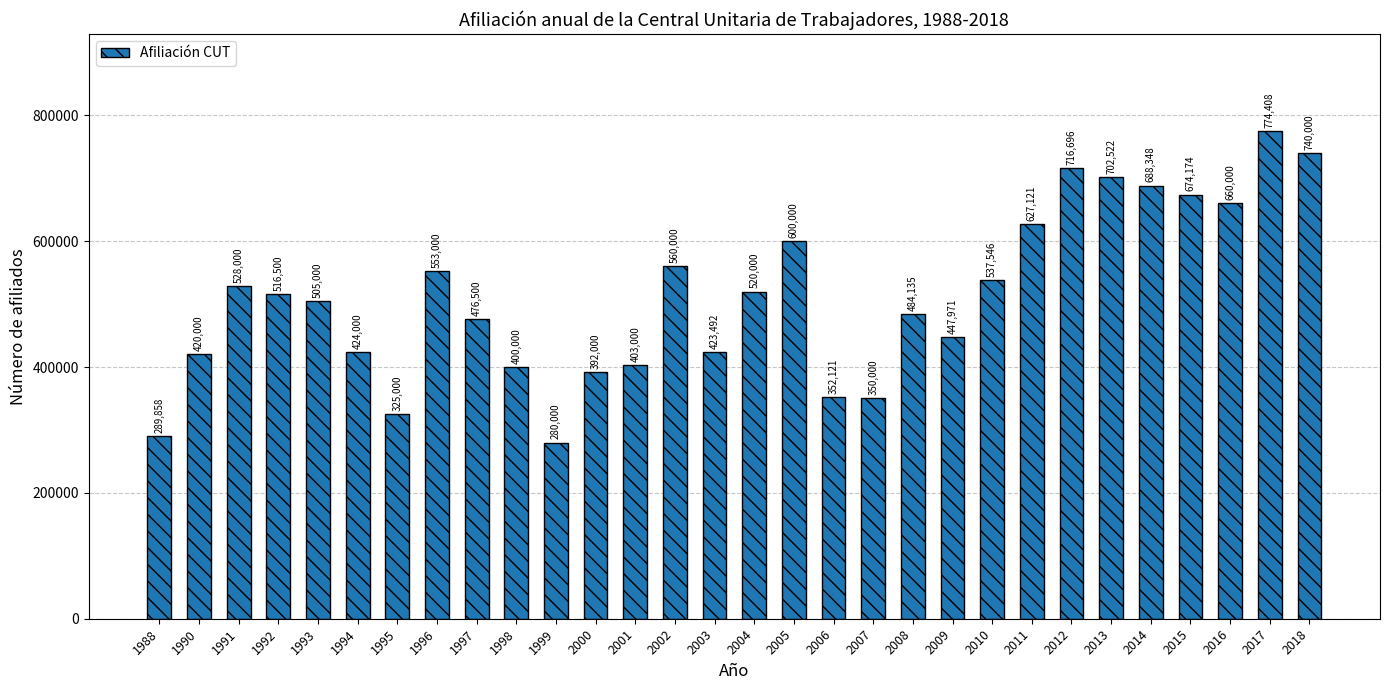

Where is the data nearest to the value 527204?

1991